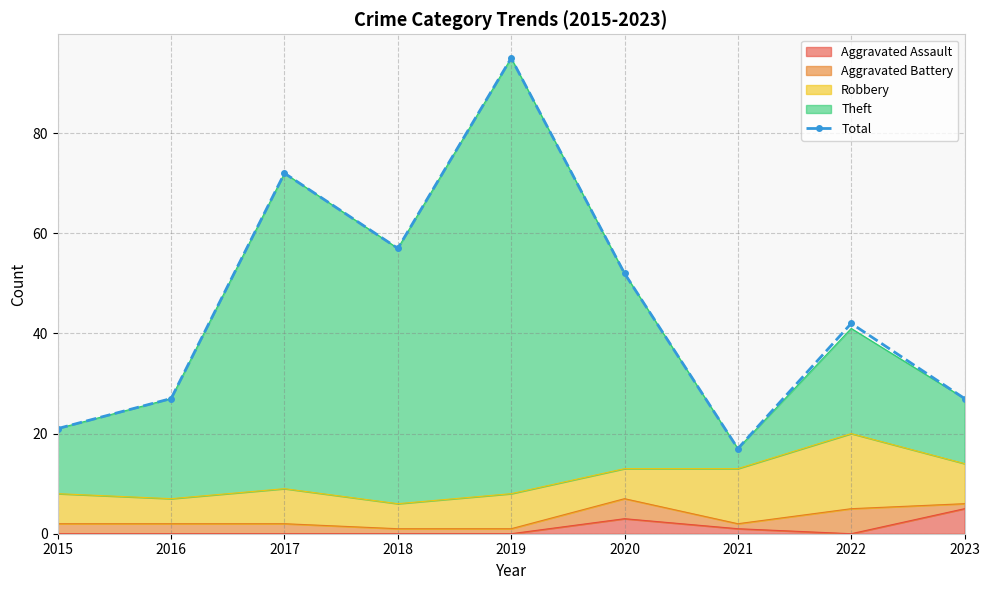

Reading right to left, extract all data points from this chart.

27	42	17	52	95	57	72	27	21